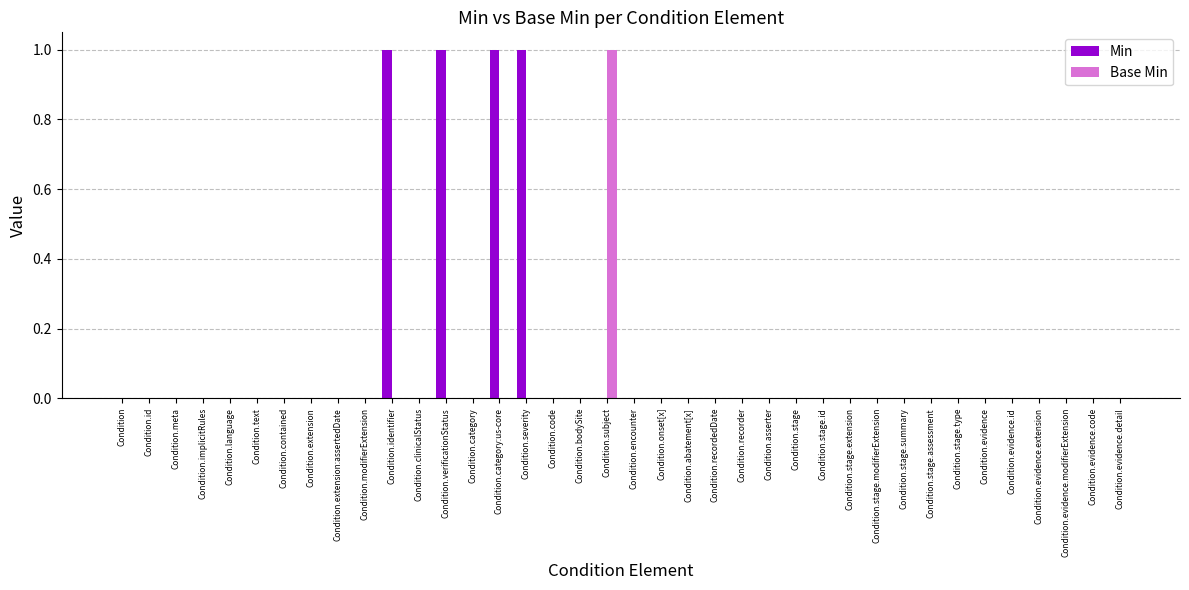

Between Condition.identifier and Condition.stage.extension, which series saw the biggest shift?

Min